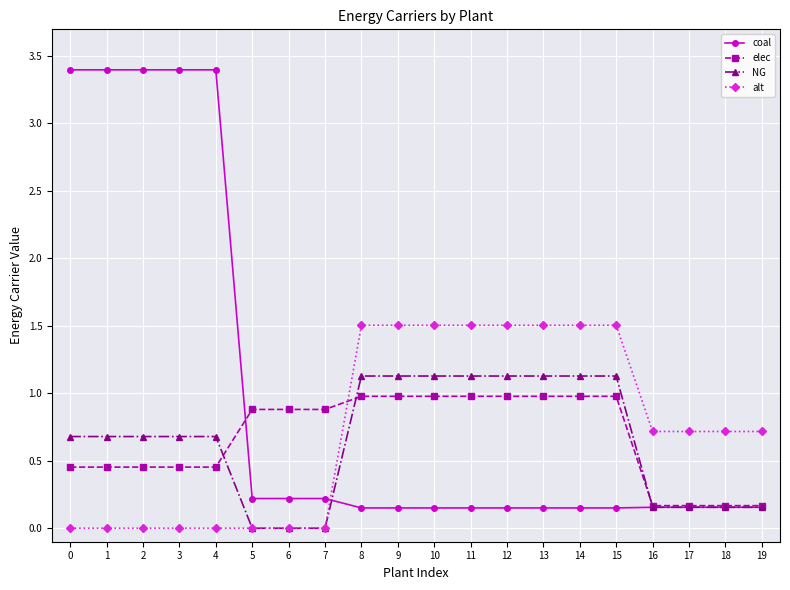

Which series has the largest total across all categories?

coal